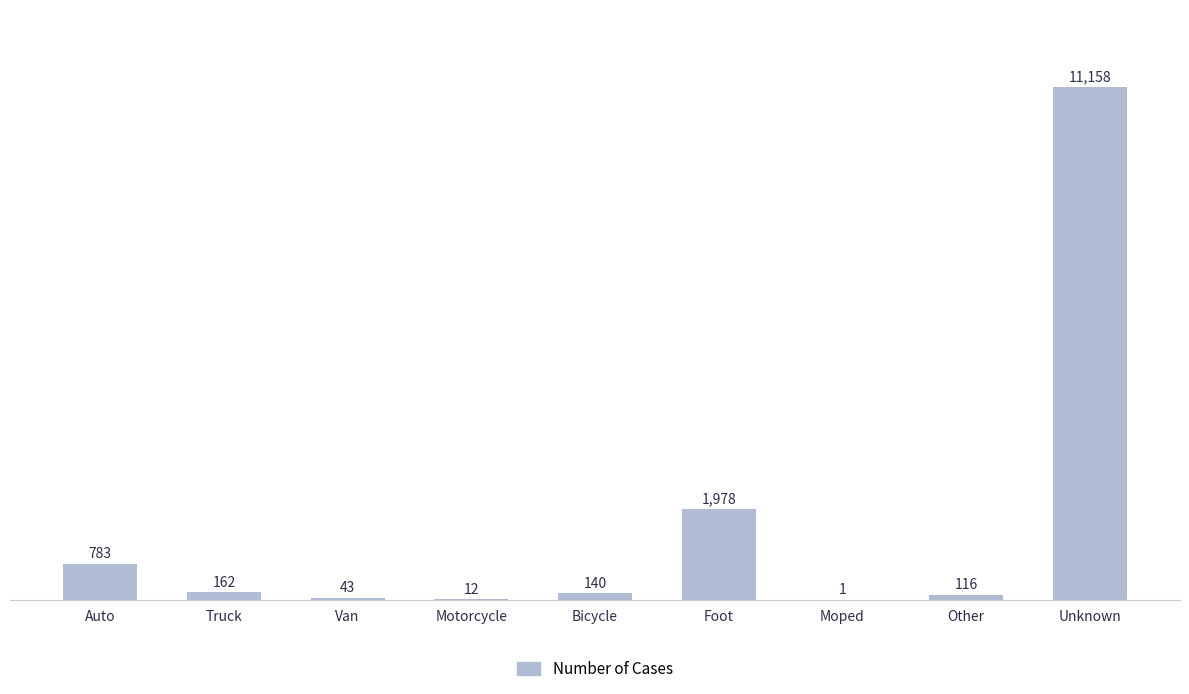

How many series are shown in this chart?

1